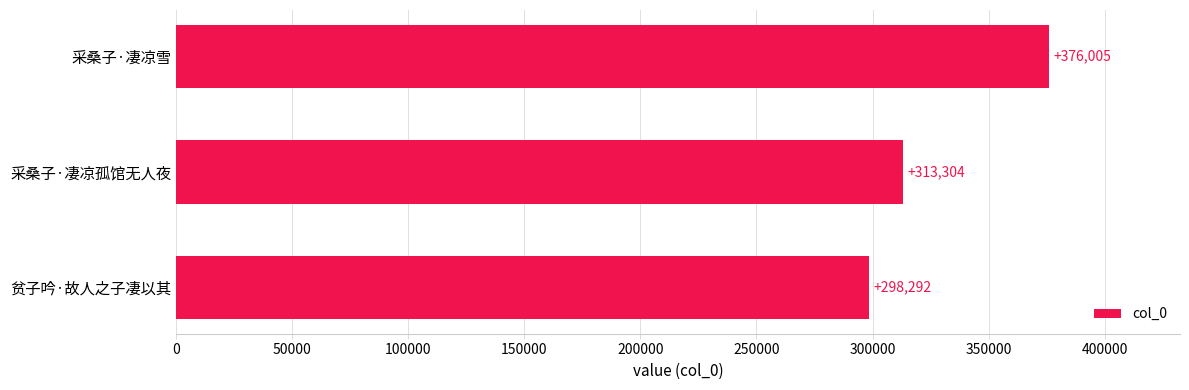

Is it true that the value at 贫子吟·故人之子凄以其 is 140278?

False